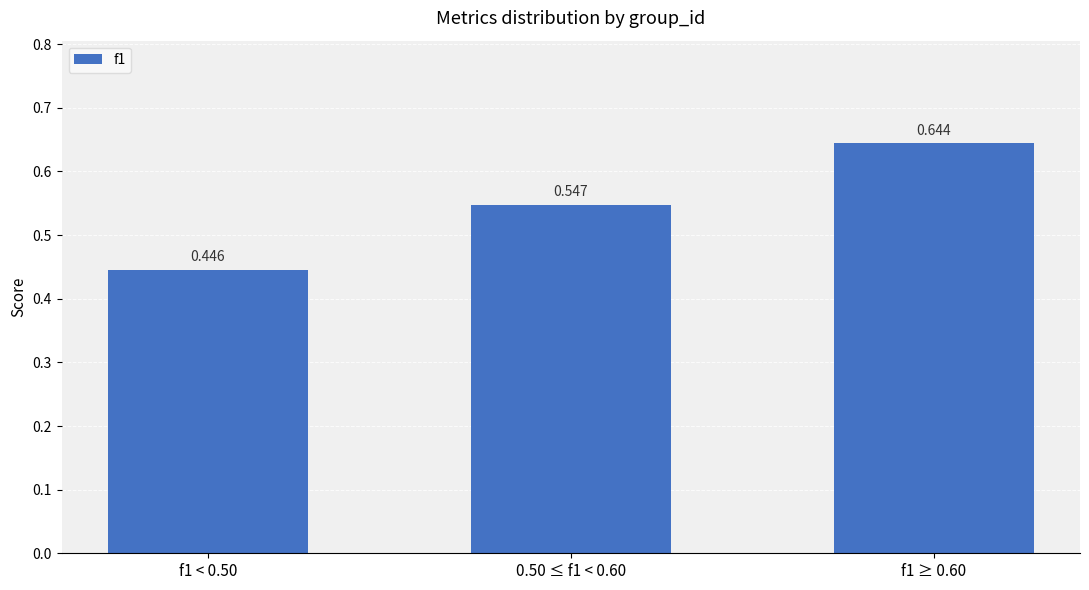

What is the change in value from 0.50 ≤ f1 < 0.60 to f1 ≥ 0.60?

+0.1